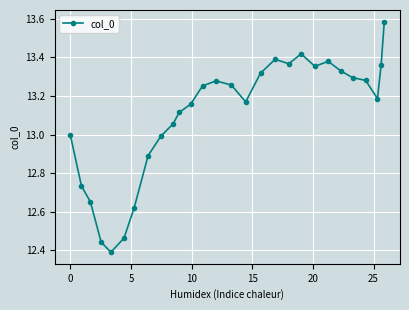

How many series are shown in this chart?

1